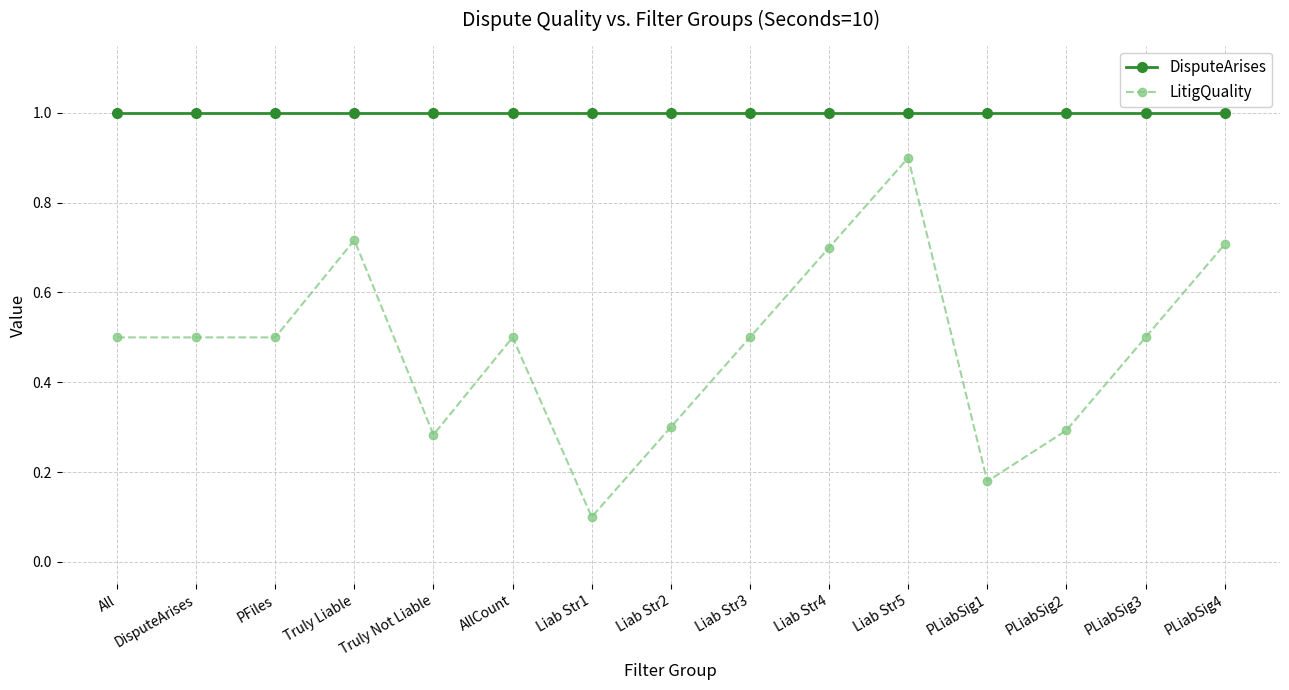

True or false: LitigQuality and DisputeArises intersect in this chart.

False